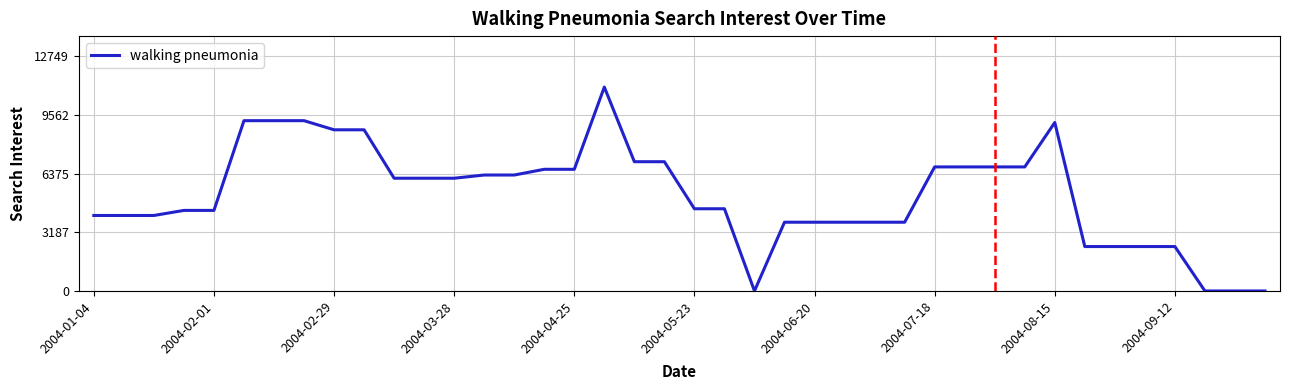

What is the difference between the maximum and minimum values?

11086.5